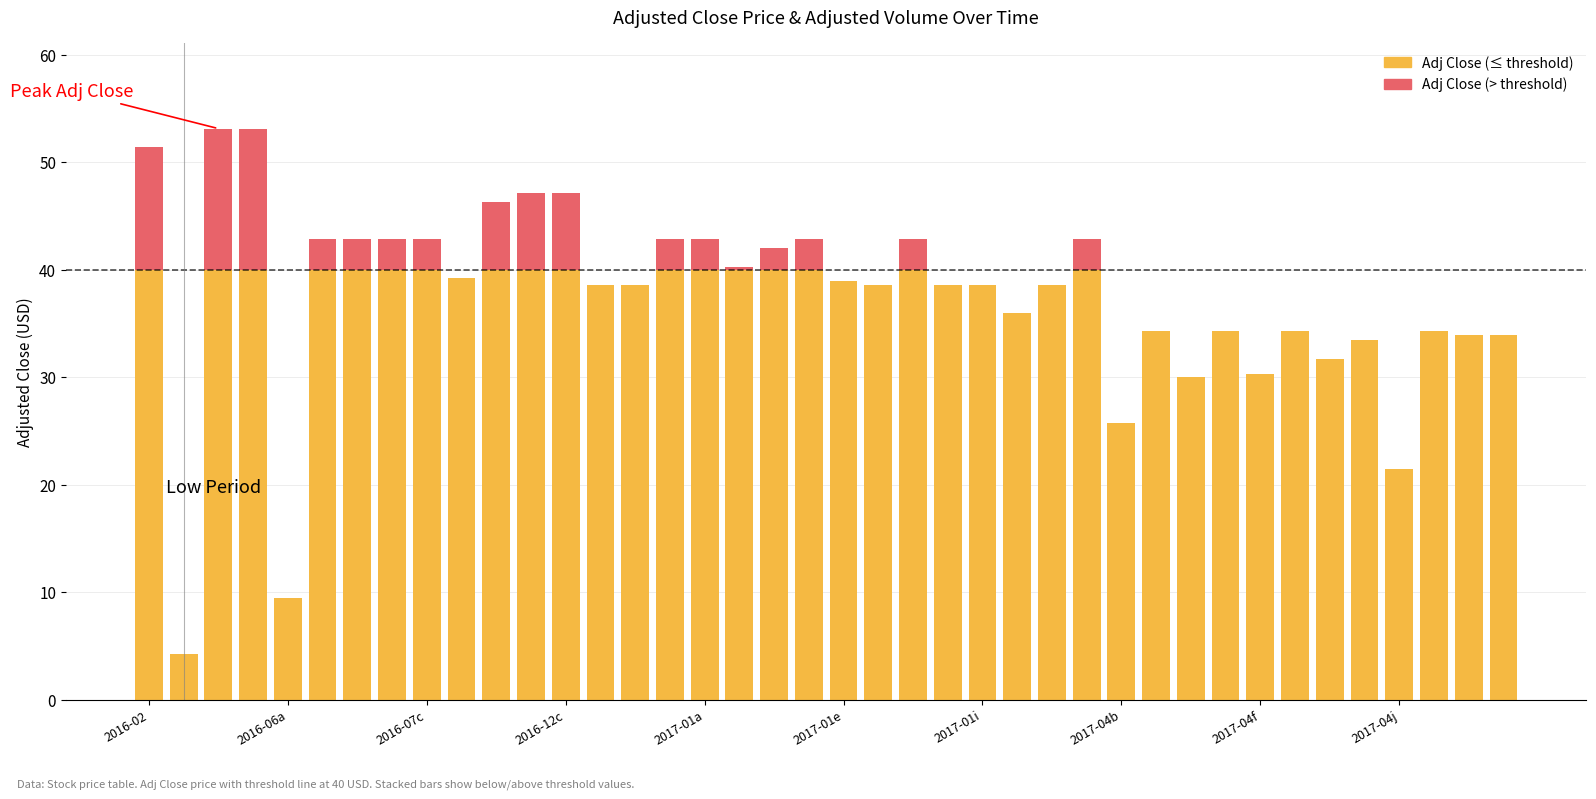

Does the chart contain stacked bars?

Yes